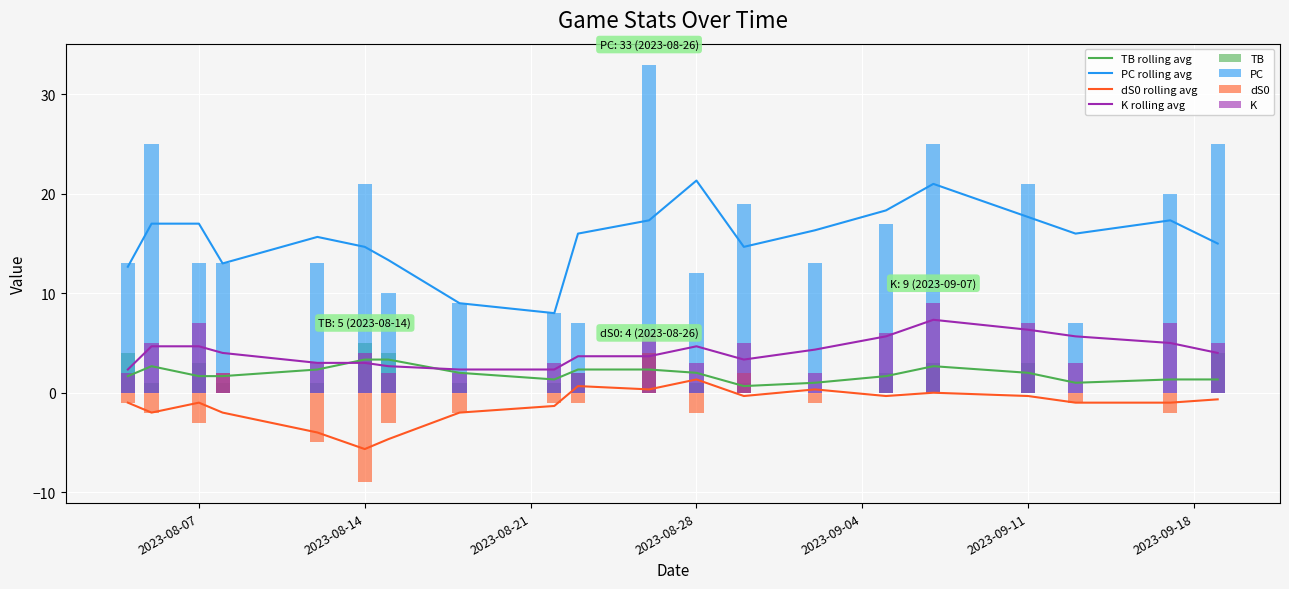

Is the value of PC at 2023-08-15 greater than the value of K at 2023-08-28?

Yes